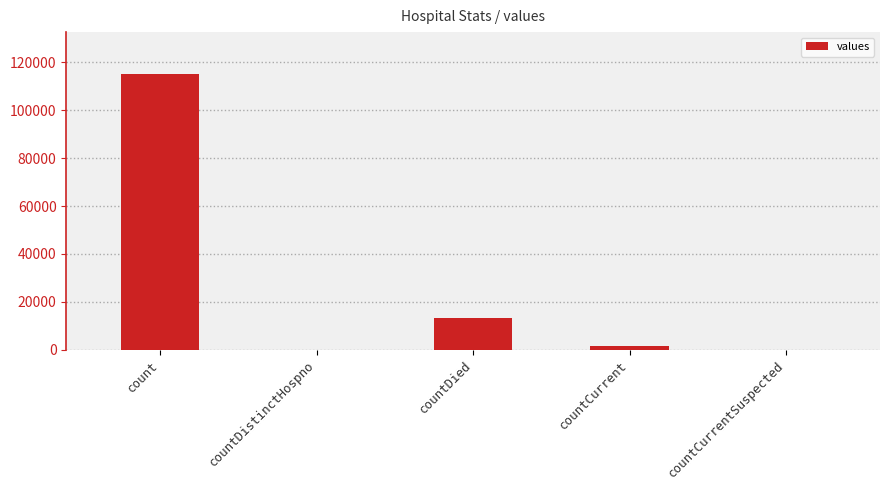

Where is the data nearest to the value 57689?

countDied